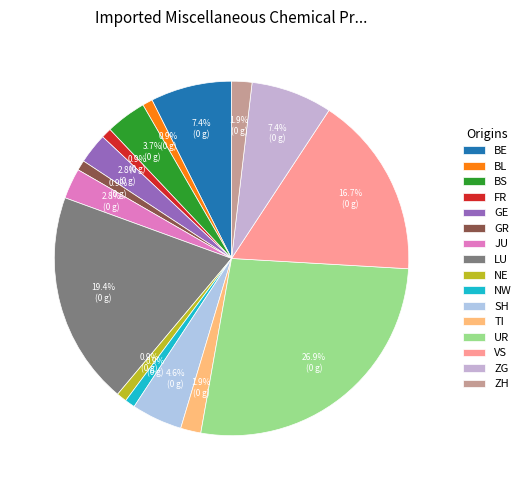

How many segments does this pie chart have?

16